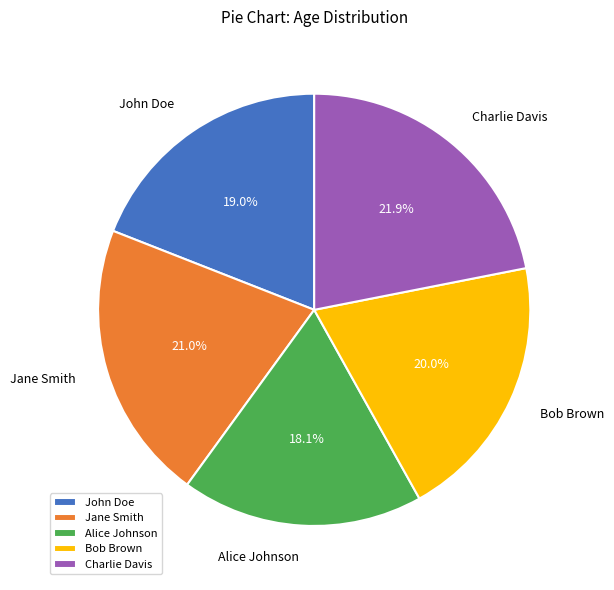

Rank the categories by value from highest to lowest.

Charlie Davis, Jane Smith, Bob Brown, John Doe, Alice Johnson